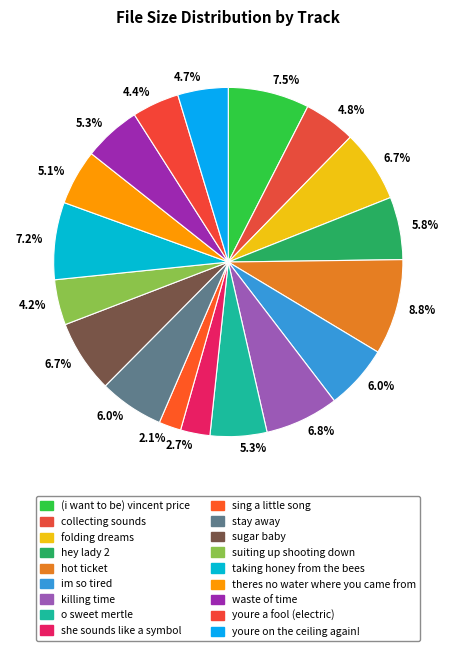

How many segments does this pie chart have?

18